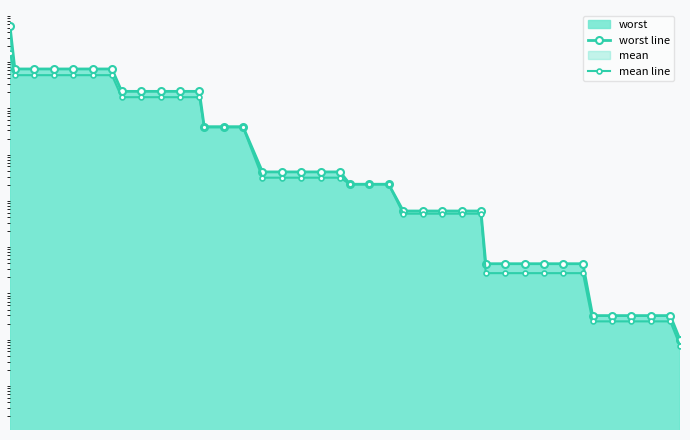

True or false: mean line has more than 2 points higher than both neighbors.

False